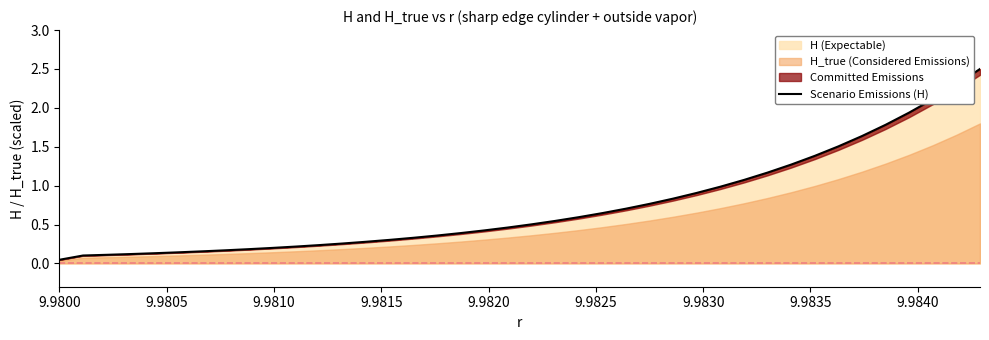

The value at 10 is 0.3. True or false?

False